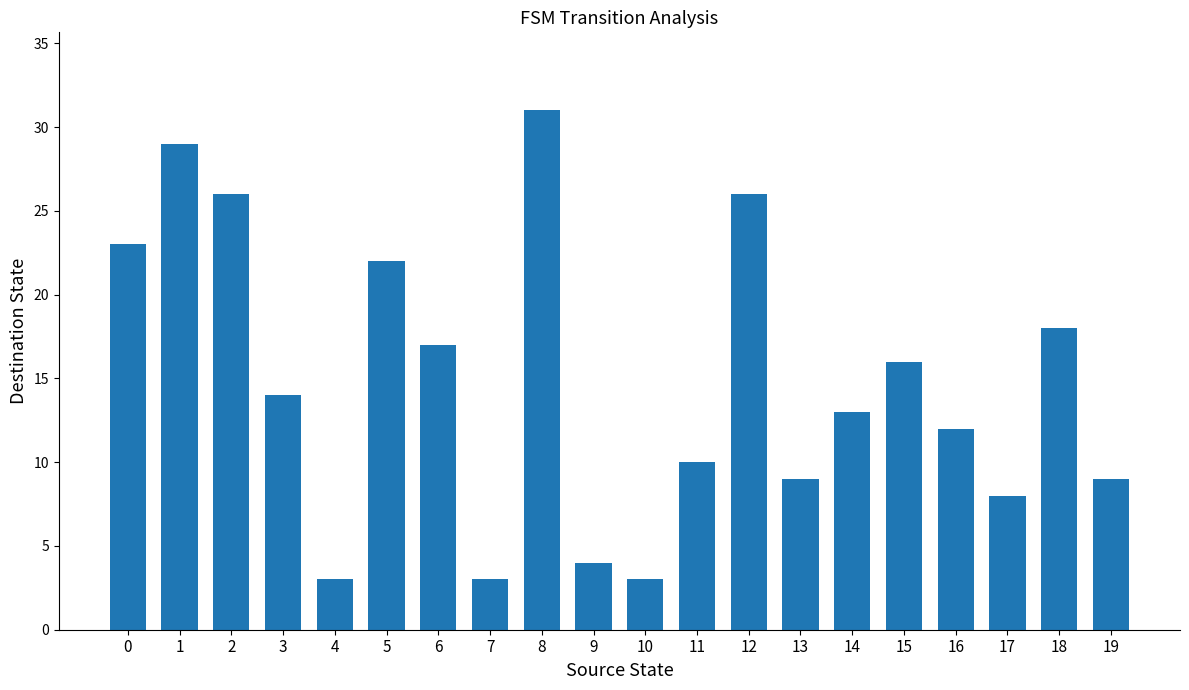

What is the difference between the second highest and minimum values?

26